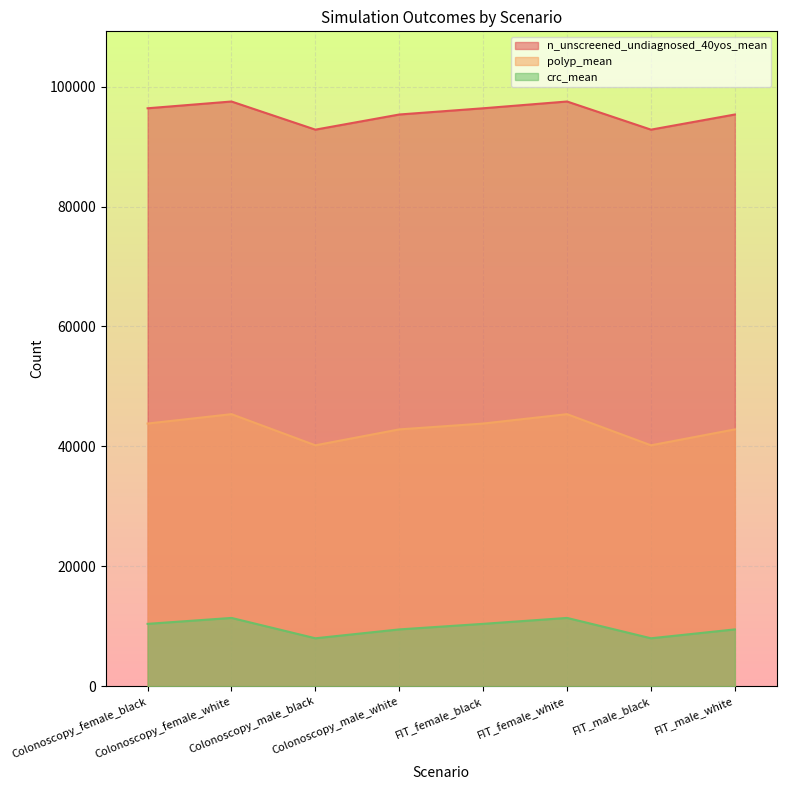

Is it true that crc_mean equals 10406.5 at Colonoscopy_female_black?

True